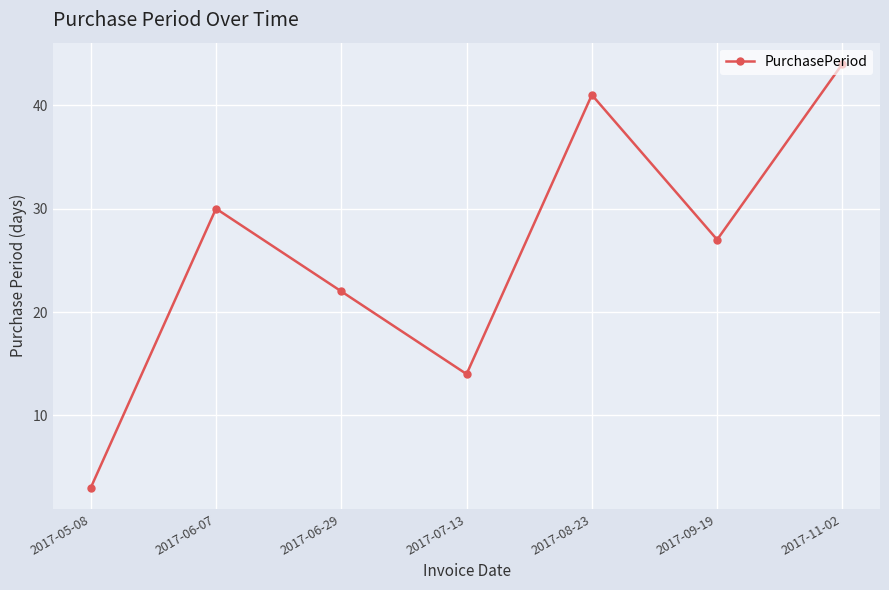

Reading left to right, extract all data points from this chart.

3	30	22	14	41	27	44